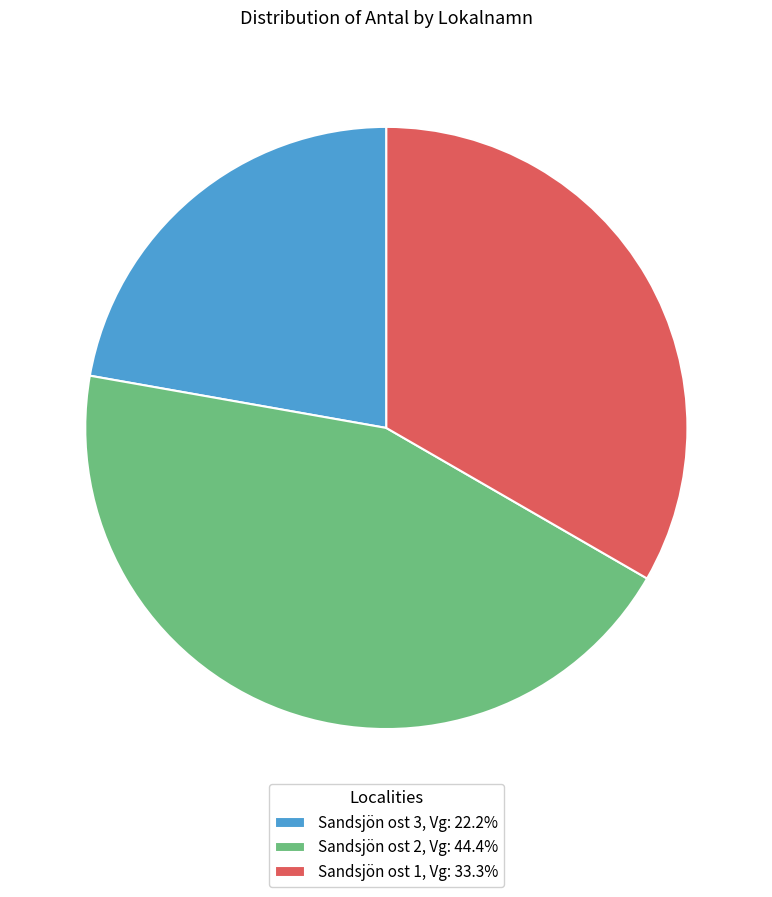

How many segments does this pie chart have?

3